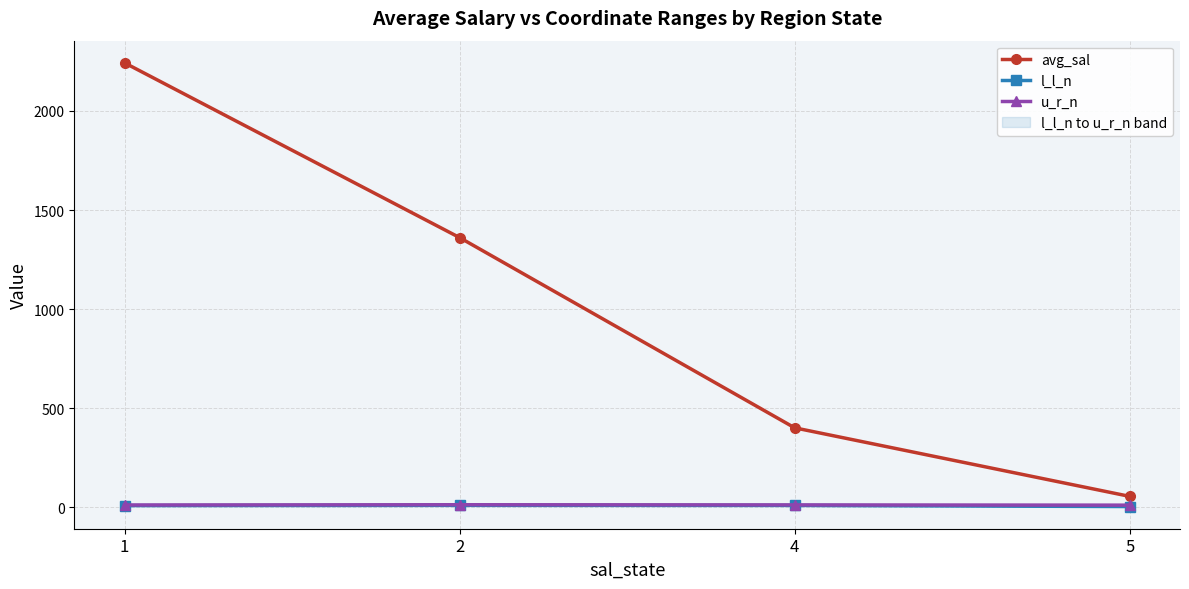

What is the sum of the avg_sal values at 4 and 5?

454.7